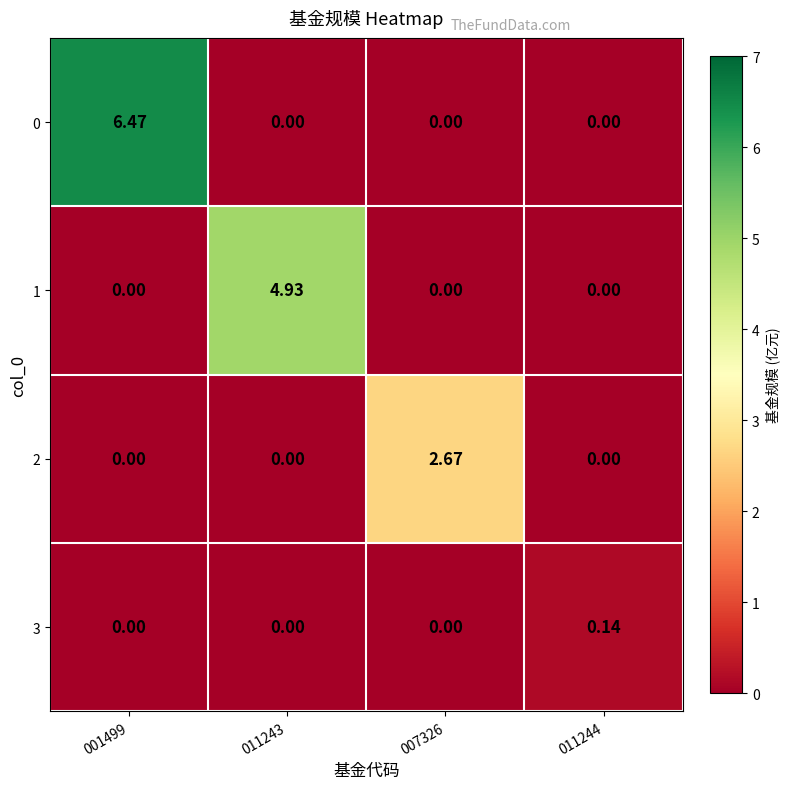

How many series are shown in this chart?

4